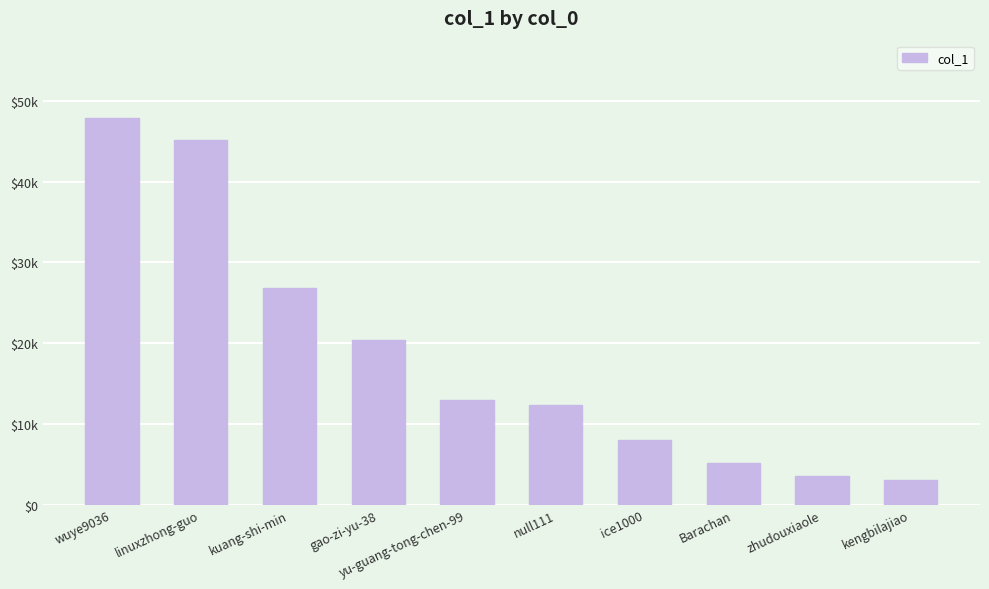

What is the difference between the second highest and second lowest values?

41629